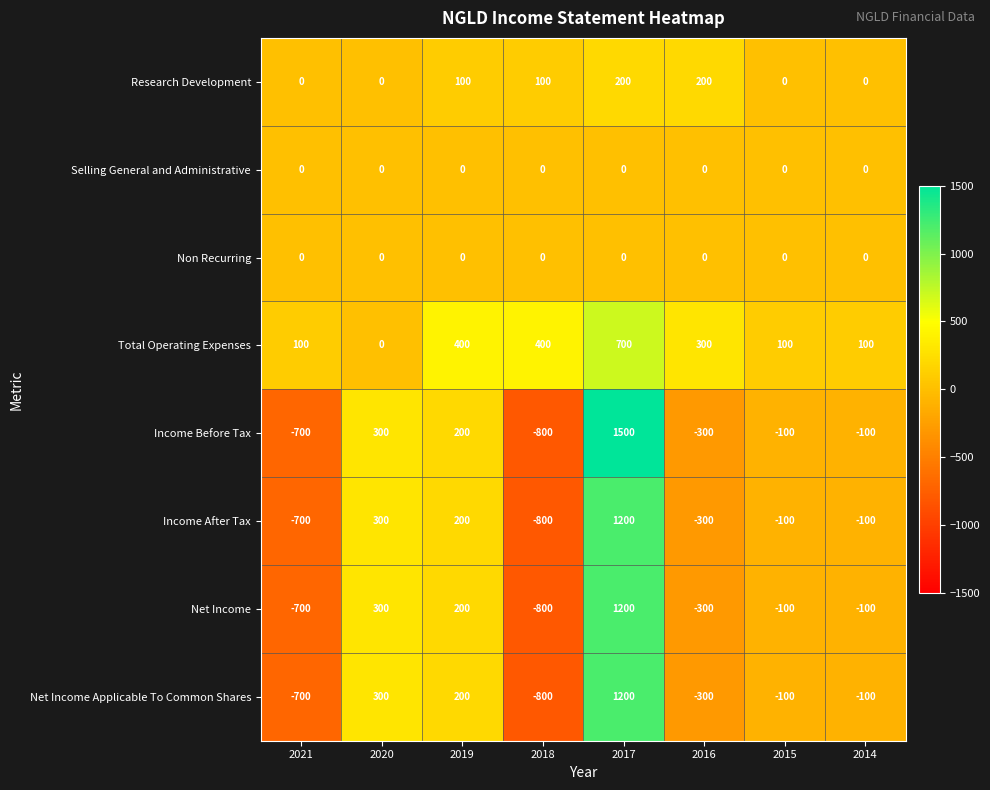

Is it true that Income After Tax equals -800 at 2018?

True